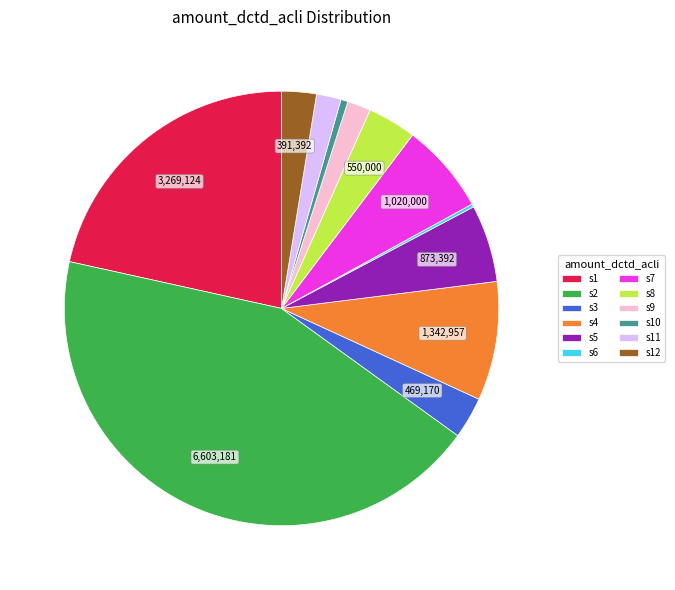

What is the largest slice in the pie chart?

s2